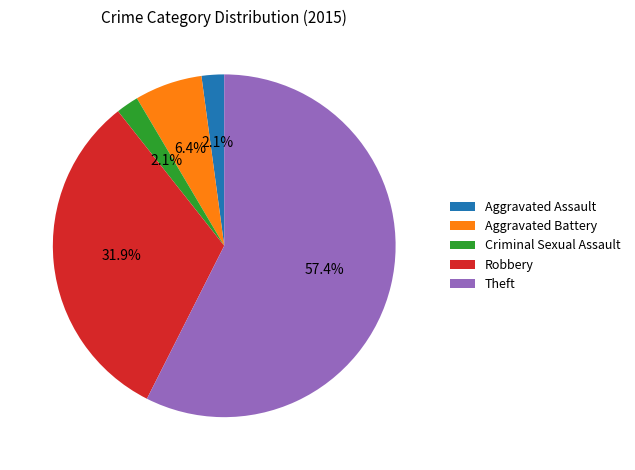

Which category has the biggest portion of the pie?

Theft